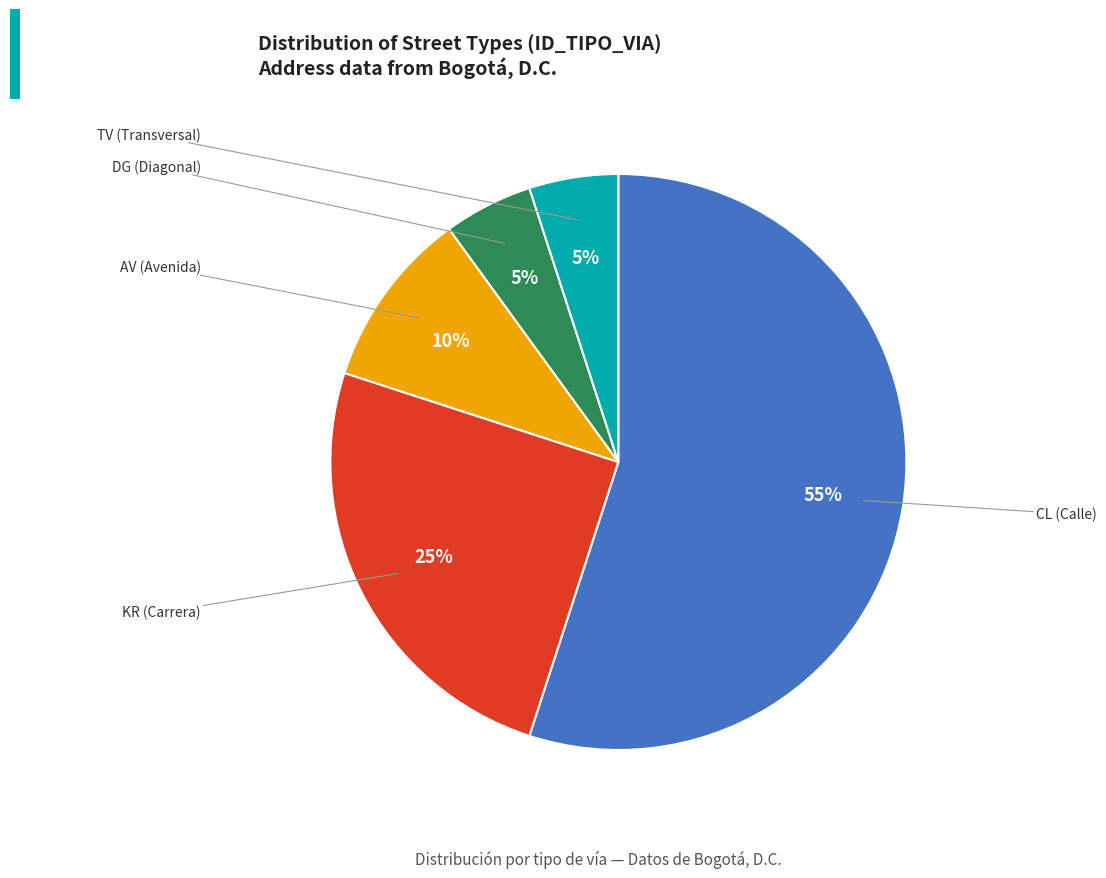

How many segments does this pie chart have?

5